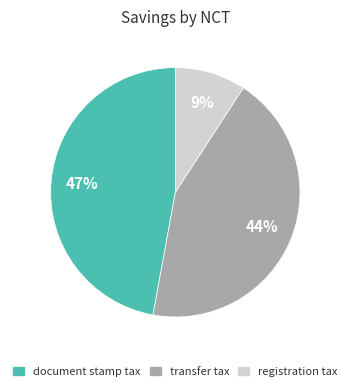

What percentage is the registration tax slice, to the nearest percent?

9%